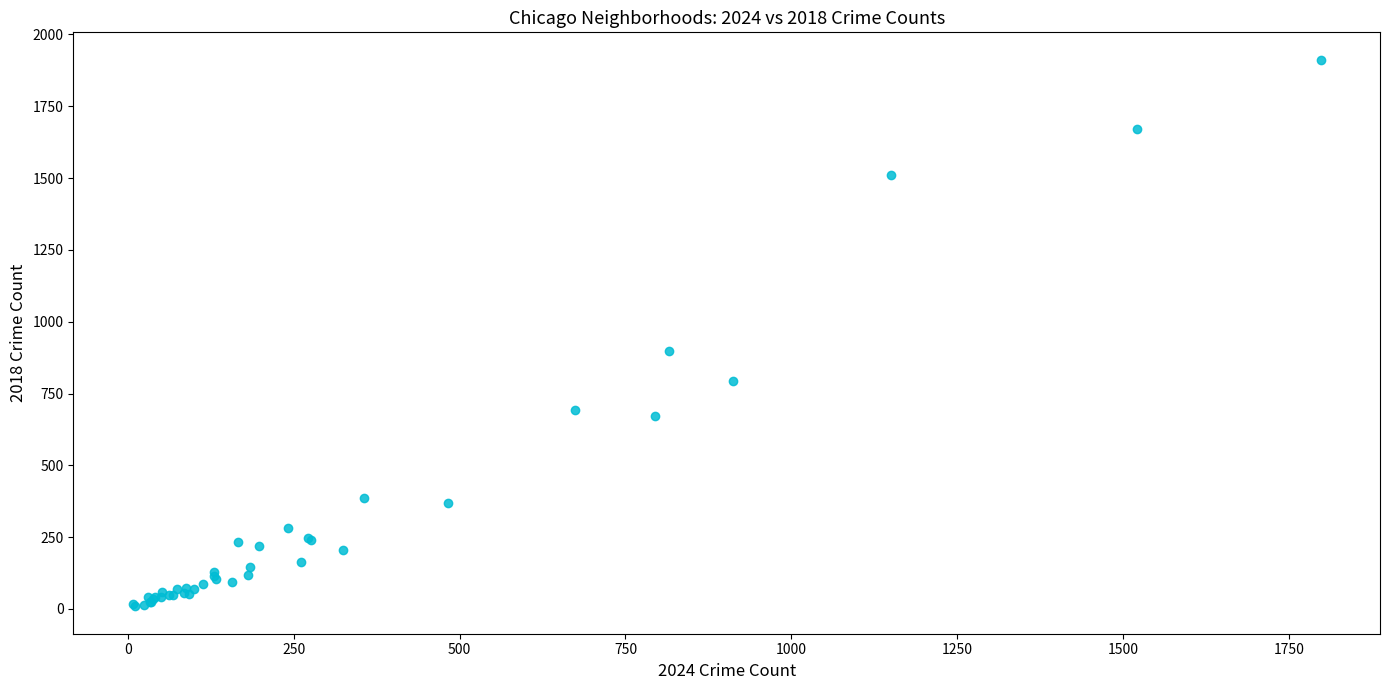

What Y value in the scatter plot is closest to 960?

898